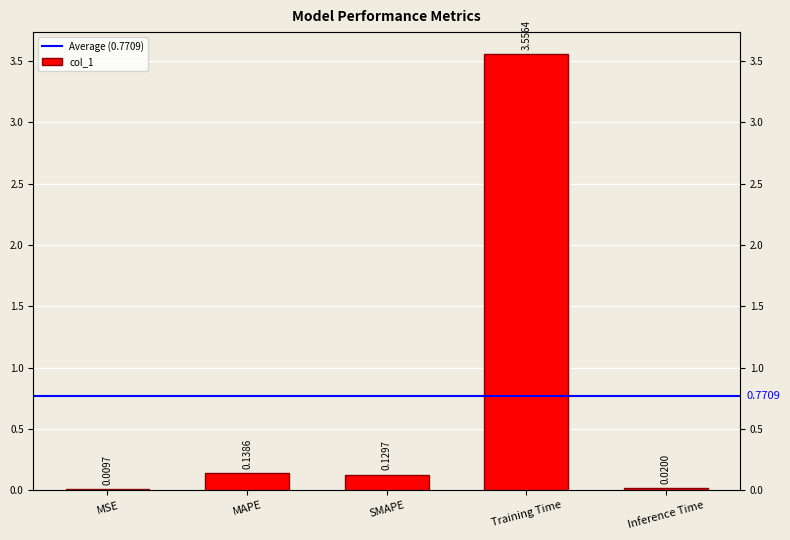

List the labels in order of value, smallest first.

MSE, Inference Time, SMAPE, MAPE, Training Time